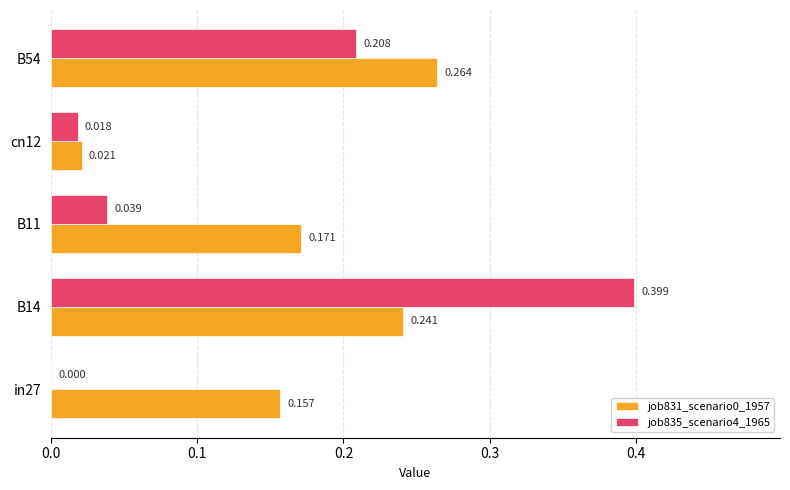

Is the value of job835_scenario4_1965 at in27 greater than the value of job831_scenario0_1957 at B54?

No